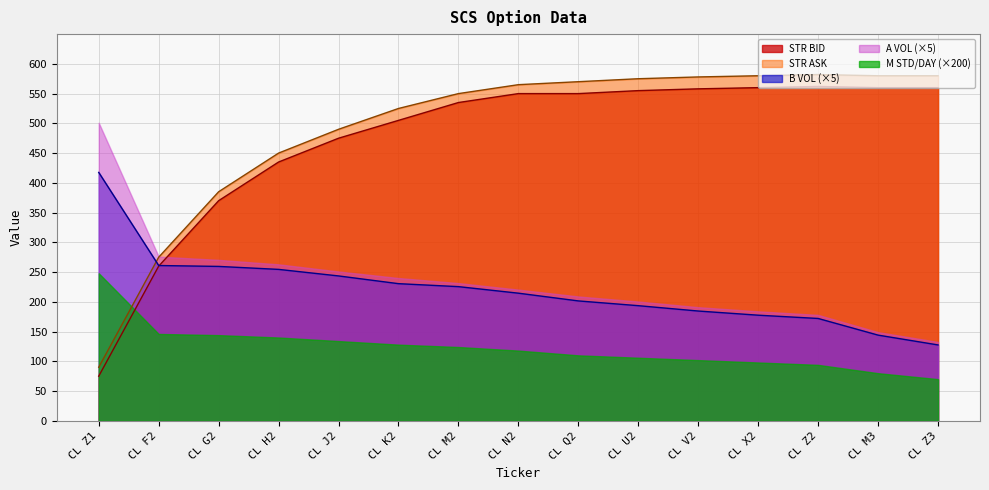

What is the sum of all B VOL values?

3307.0